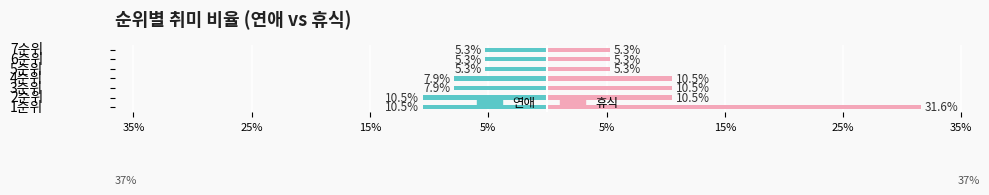

Which has a higher value, 5순위 or 2순위?

5순위